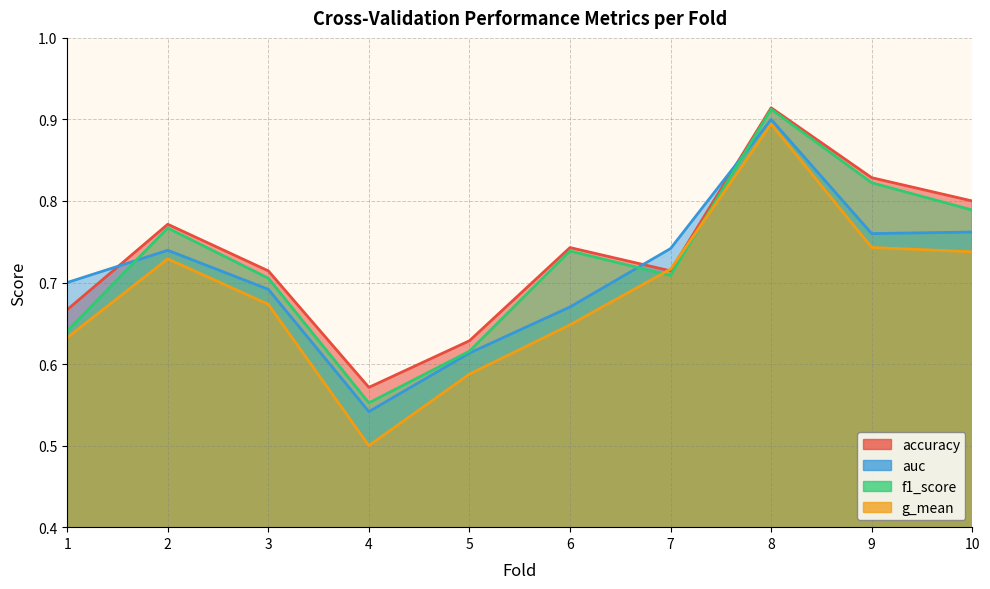

What is the sum of all g_mean values?

6.9